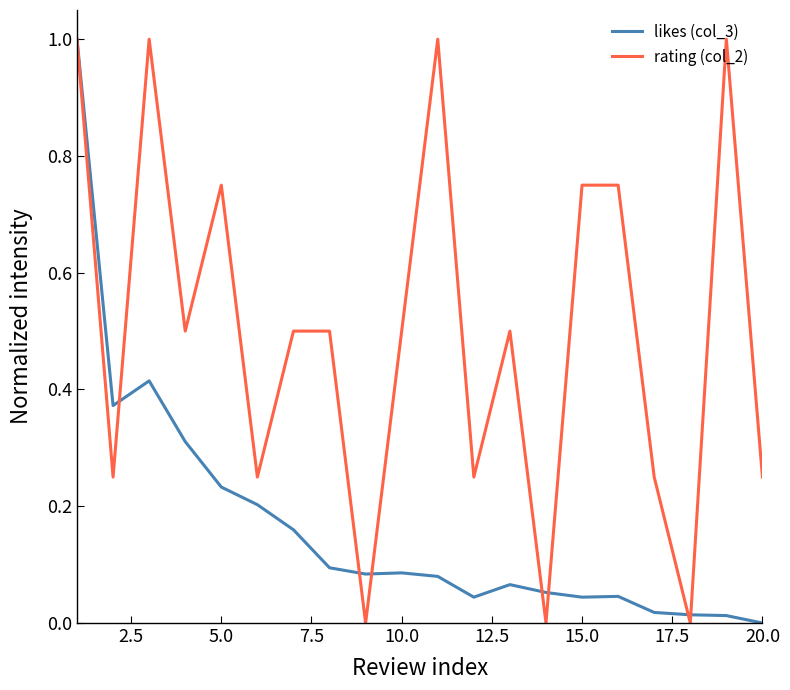

Which series has the largest total across all categories?

rating (col_2)